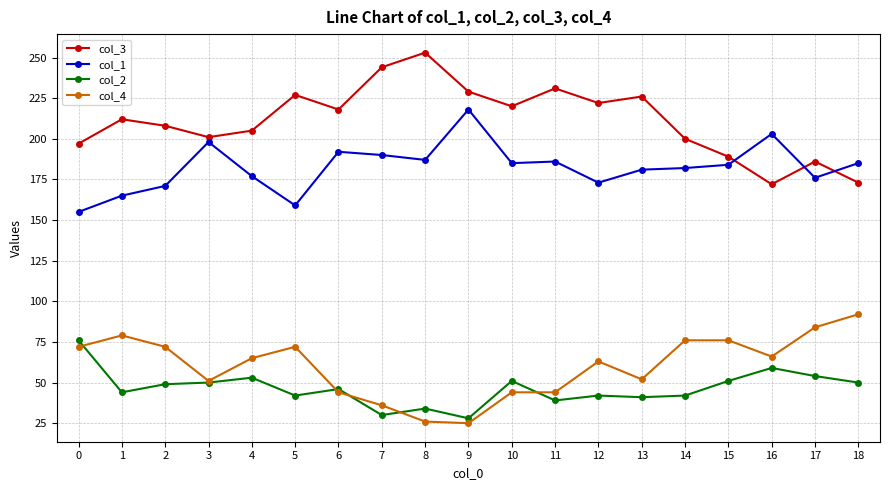

At which label does col_4 reach its peak?

18